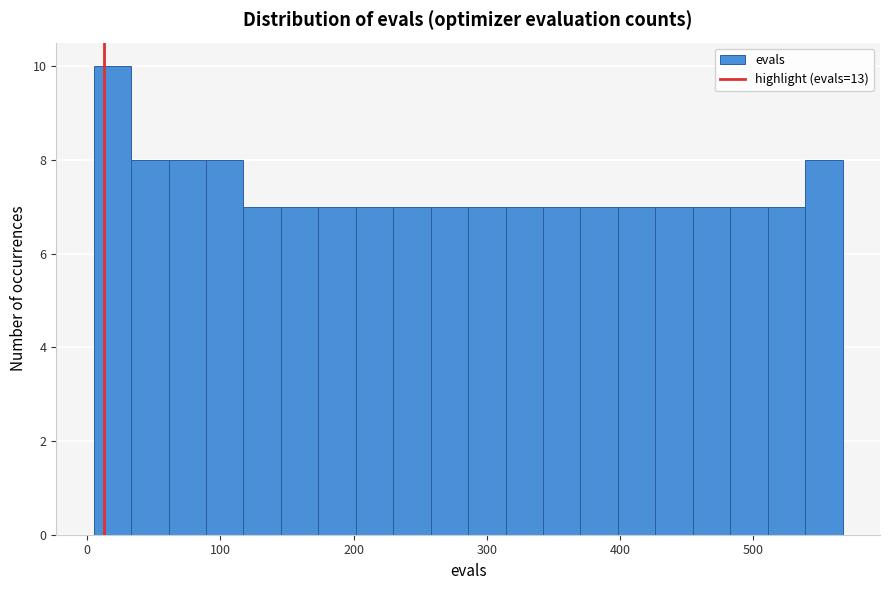

Around what value on the x-axis is the tallest bar? Give the approximate position of its centre, as read against the axis.

20